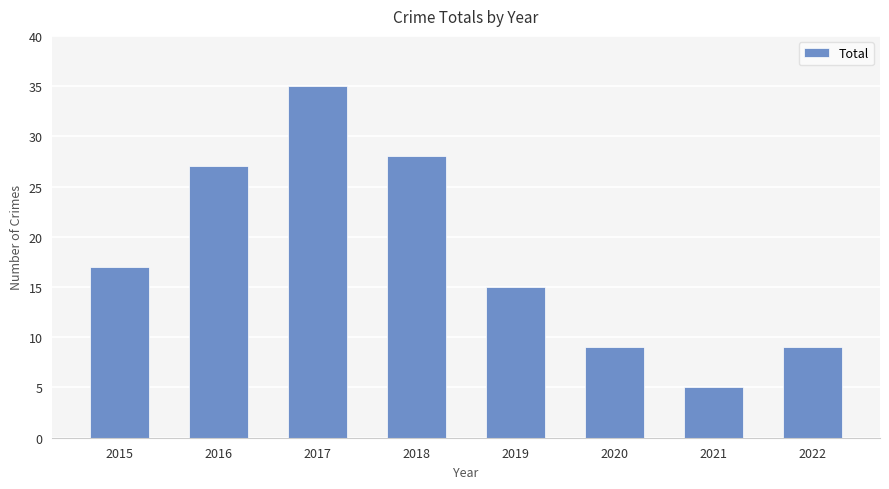

What is the sum of all values?

145